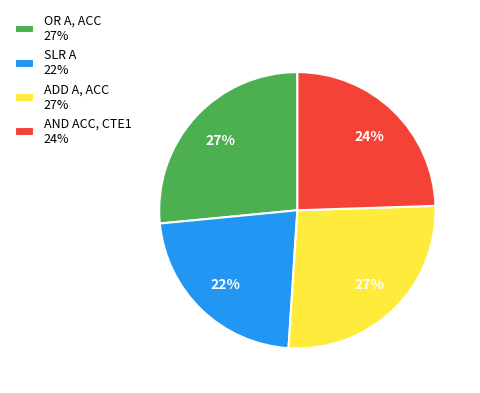

To the nearest percent, what is the average slice percentage?

25%